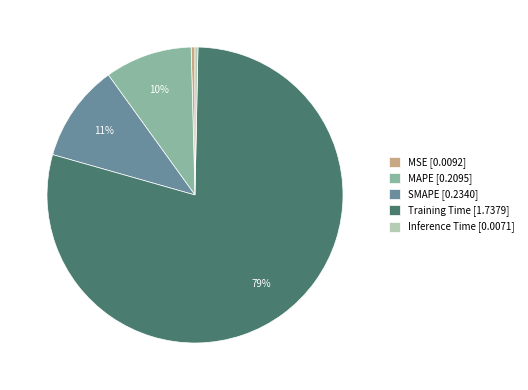

Is it true that Training Time is 79% of the pie?

True